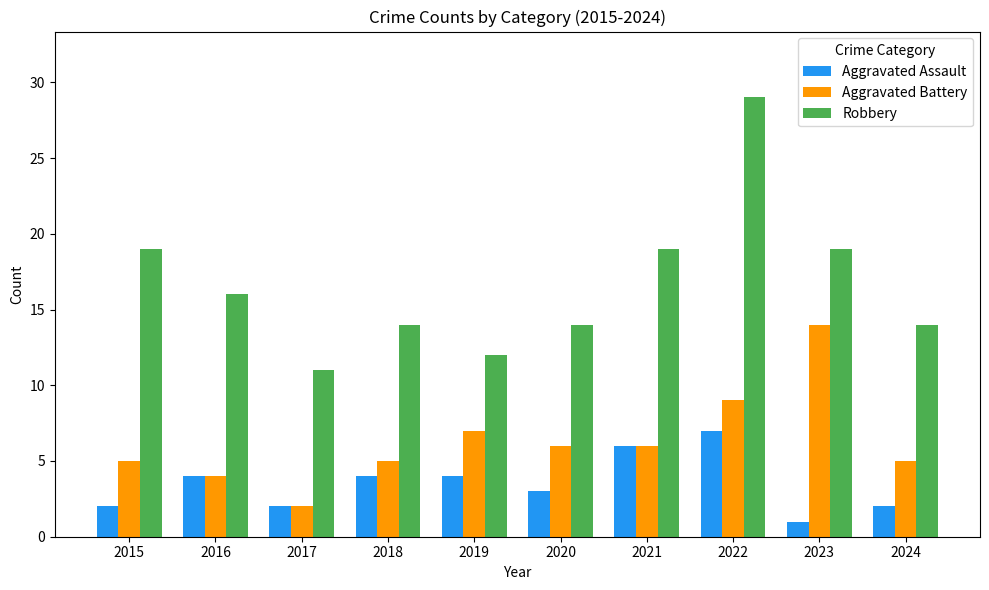

What is the difference between the Robbery values at 2022 and 2016?

13